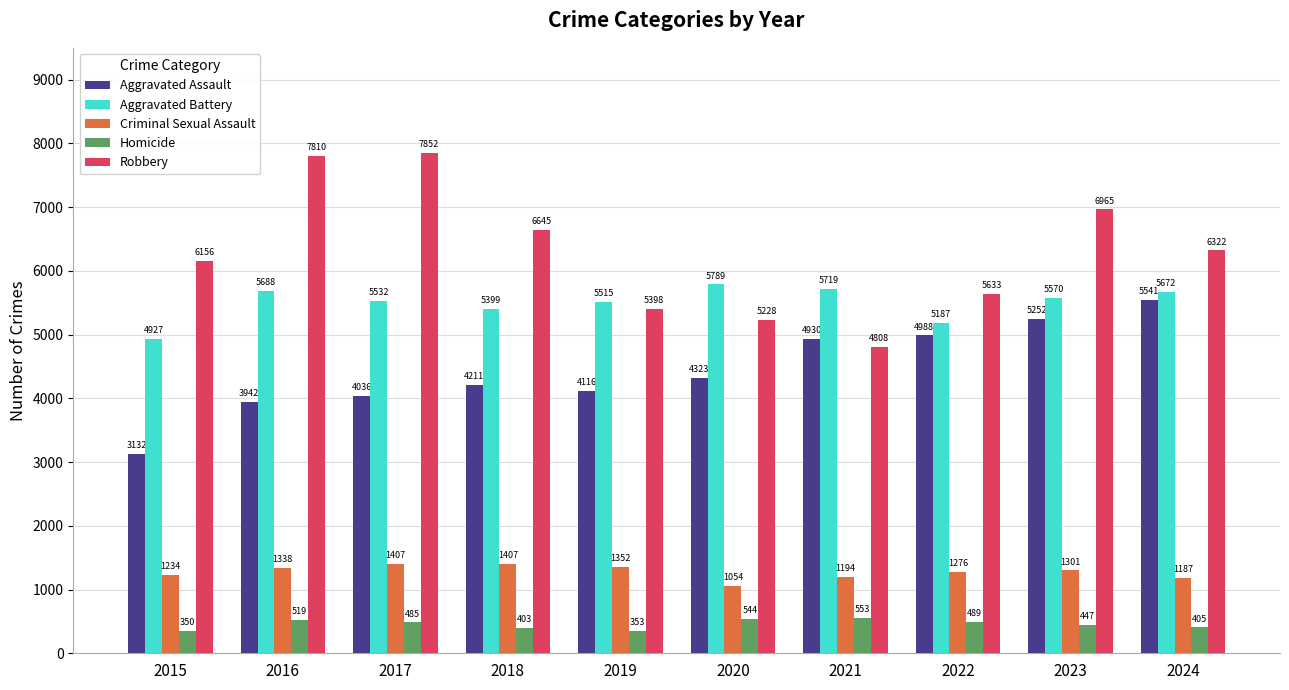

At which label does Aggravated Assault reach its minimum?

2015